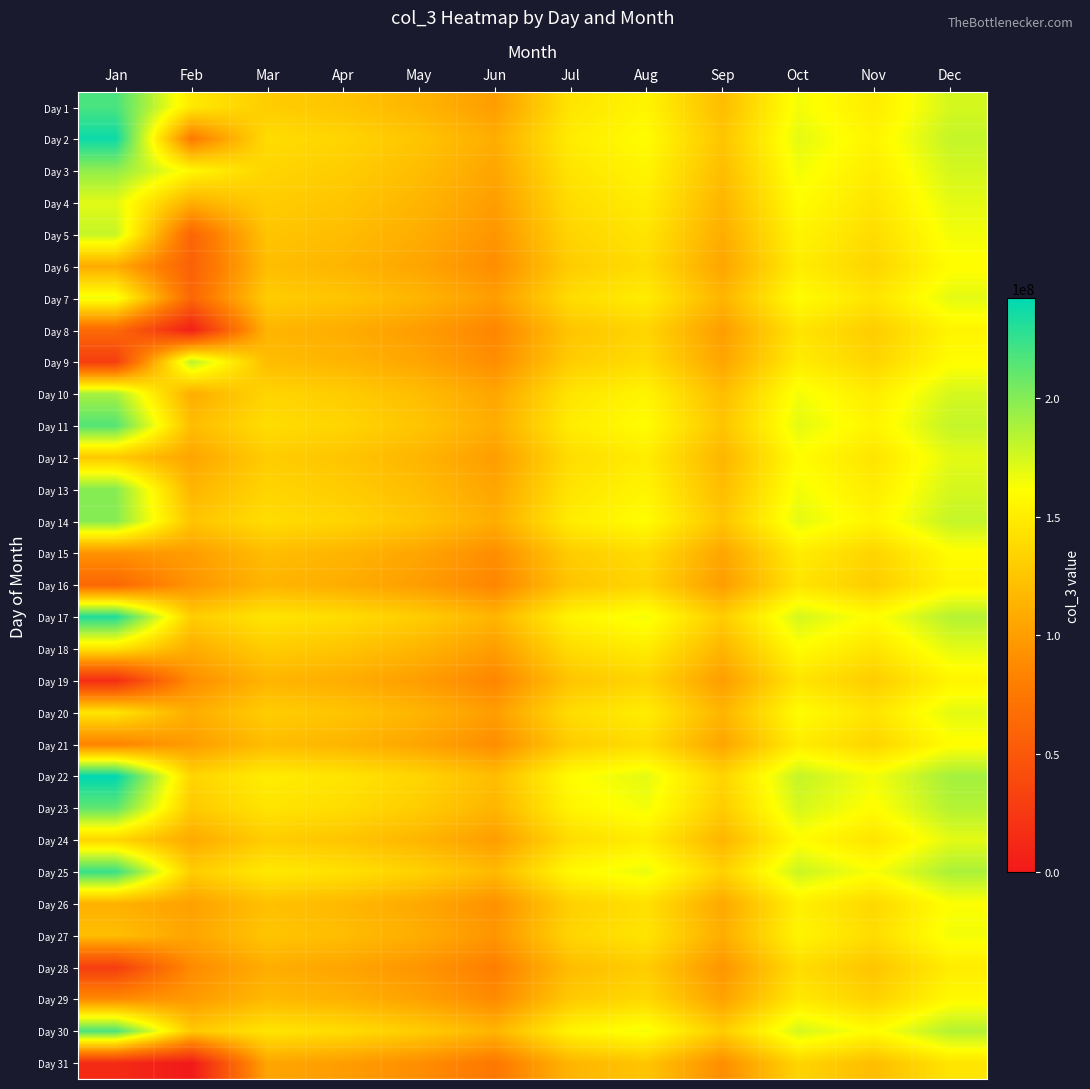

How many series are shown in this chart?

31